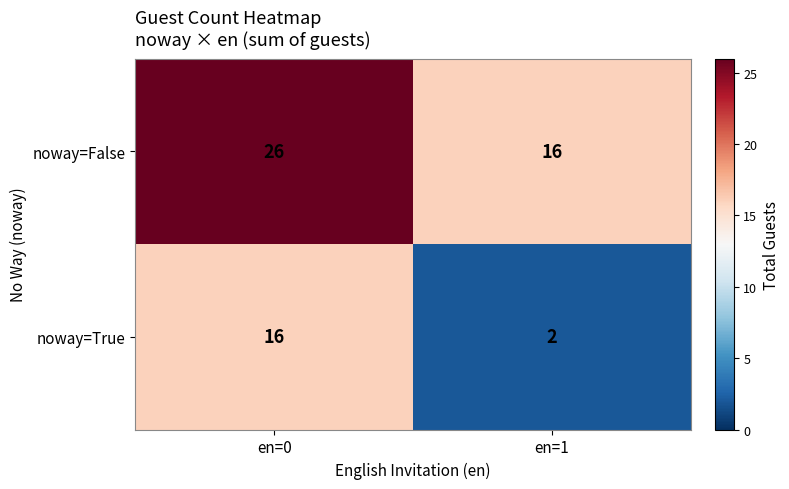

What is the lowest value of the noway=False series?

16